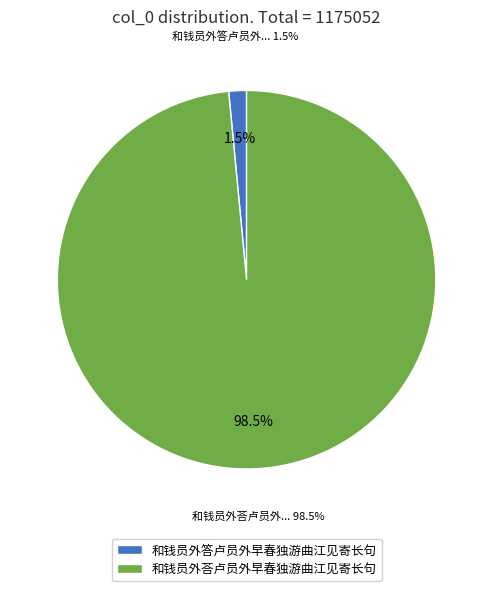

How many slices are in this pie chart?

2